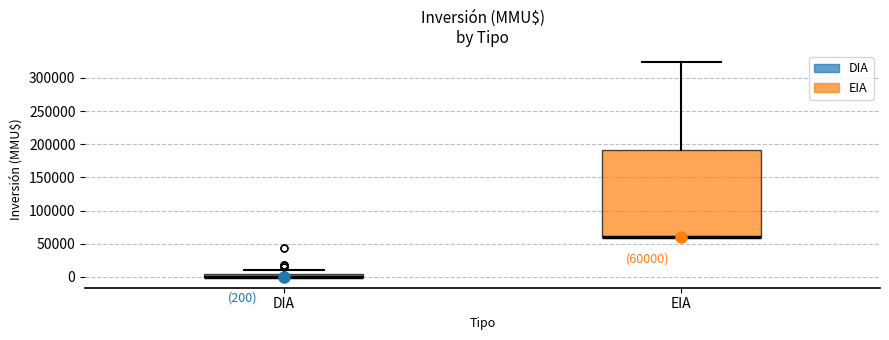

Which box is the tallest, from its lower edge to its upper edge?

EIA